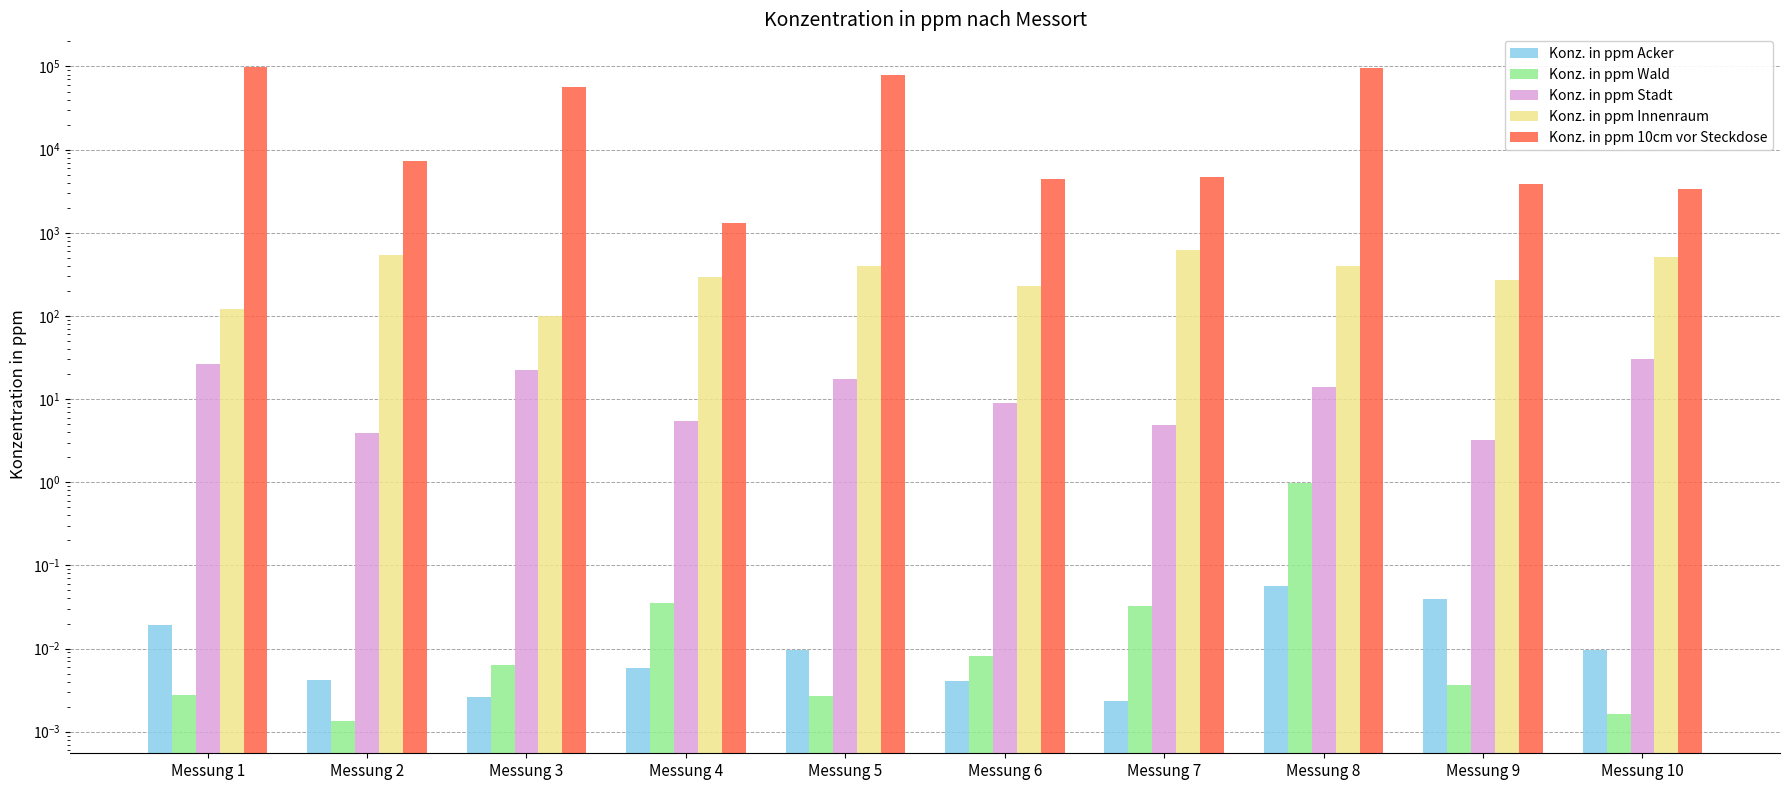

Rank the series at Messung 8 from highest to lowest value.

Konz. in ppm 10cm vor Steckdose, Konz. in ppm Innenraum, Konz. in ppm Stadt, Konz. in ppm Wald, Konz. in ppm Acker